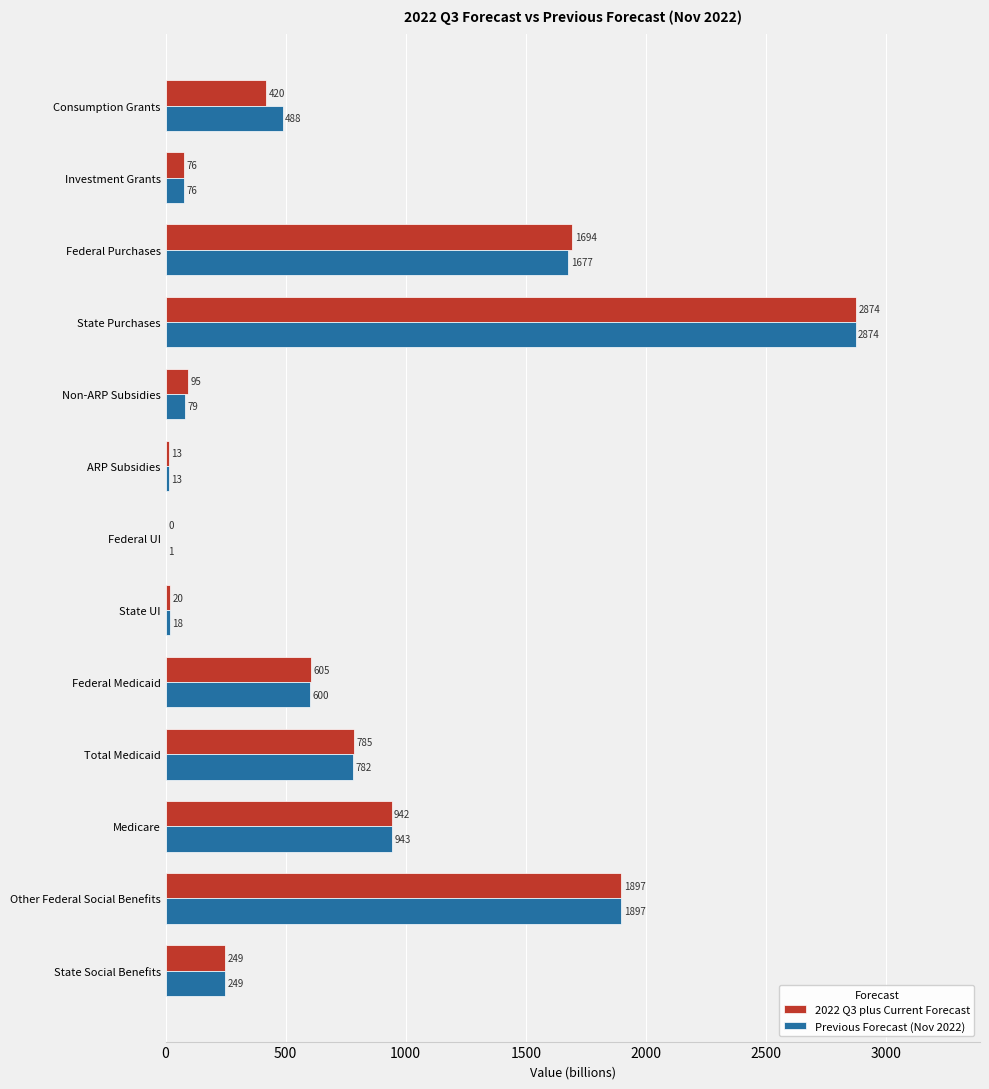

Which series changed the most between Federal Purchases and Other Federal Social Benefits?

Previous Forecast (Nov 2022)